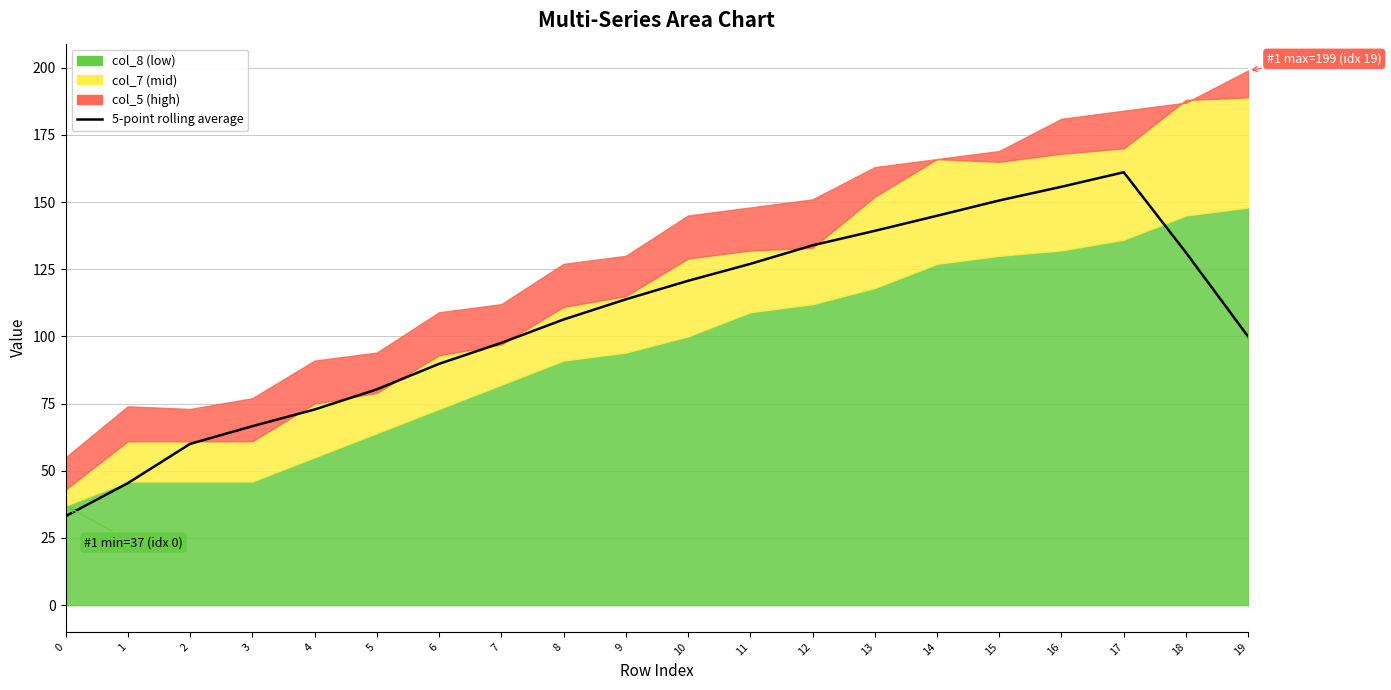

Reading left to right, transcribe all the data shown in this chart.

33.1	45.4	60.0	66.6	72.8	80.3	89.8	97.6	106.3	113.8	120.7	127.0	133.9	139.3	144.9	150.6	155.7	161.1	131.2	99.9